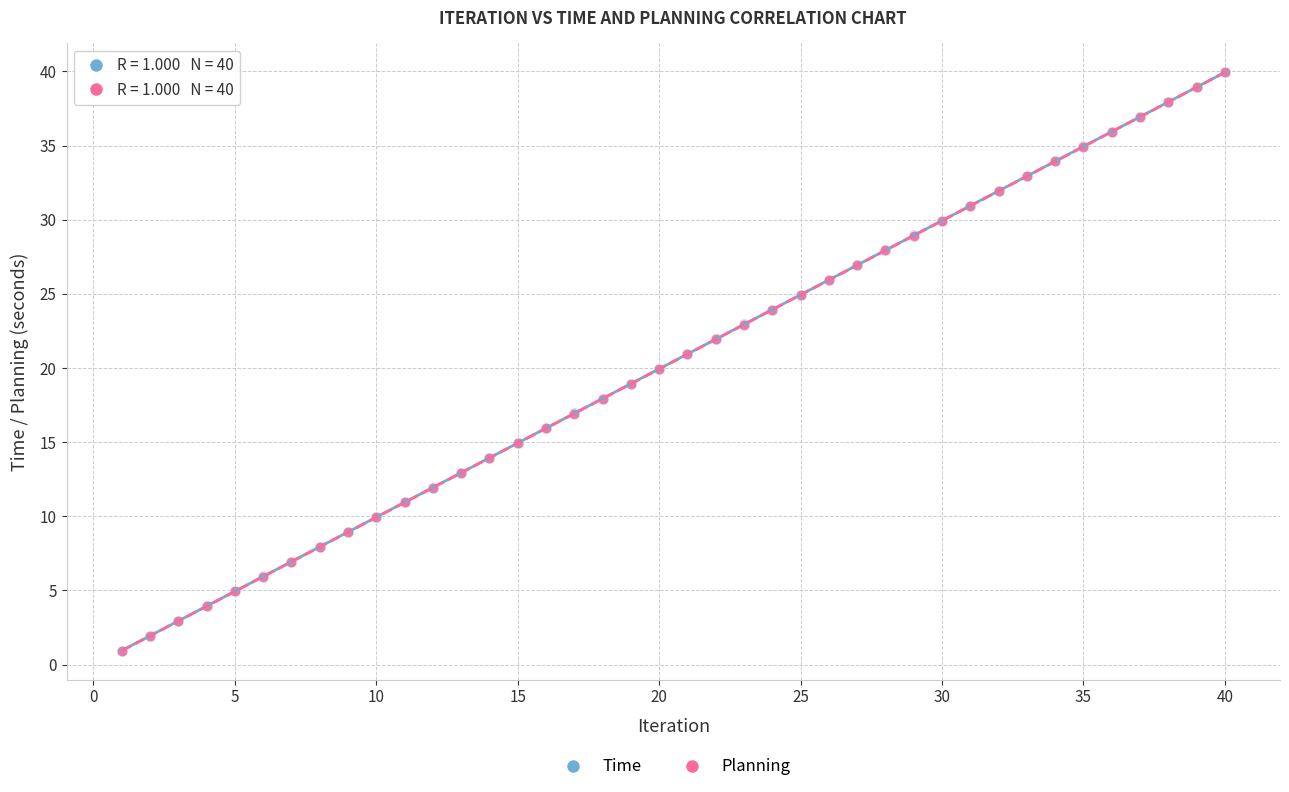

What are all the series names shown in the legend?

Time, Planning